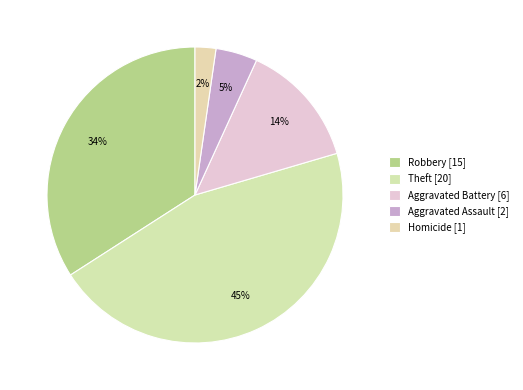

Count the number of slices in the pie.

5